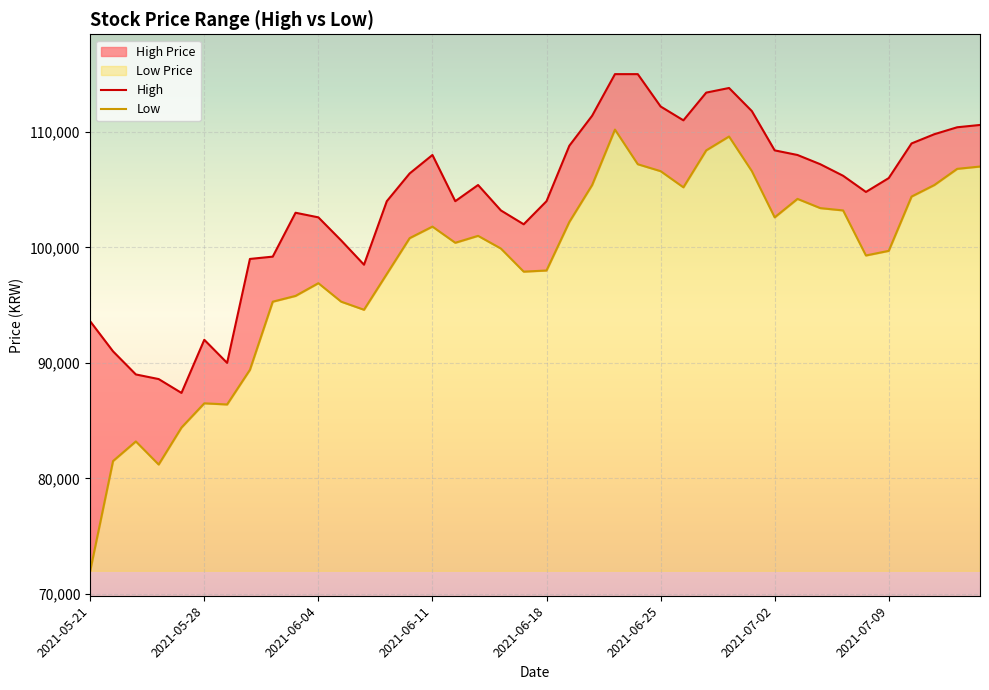

Which has a higher value, 22 or 24?

24